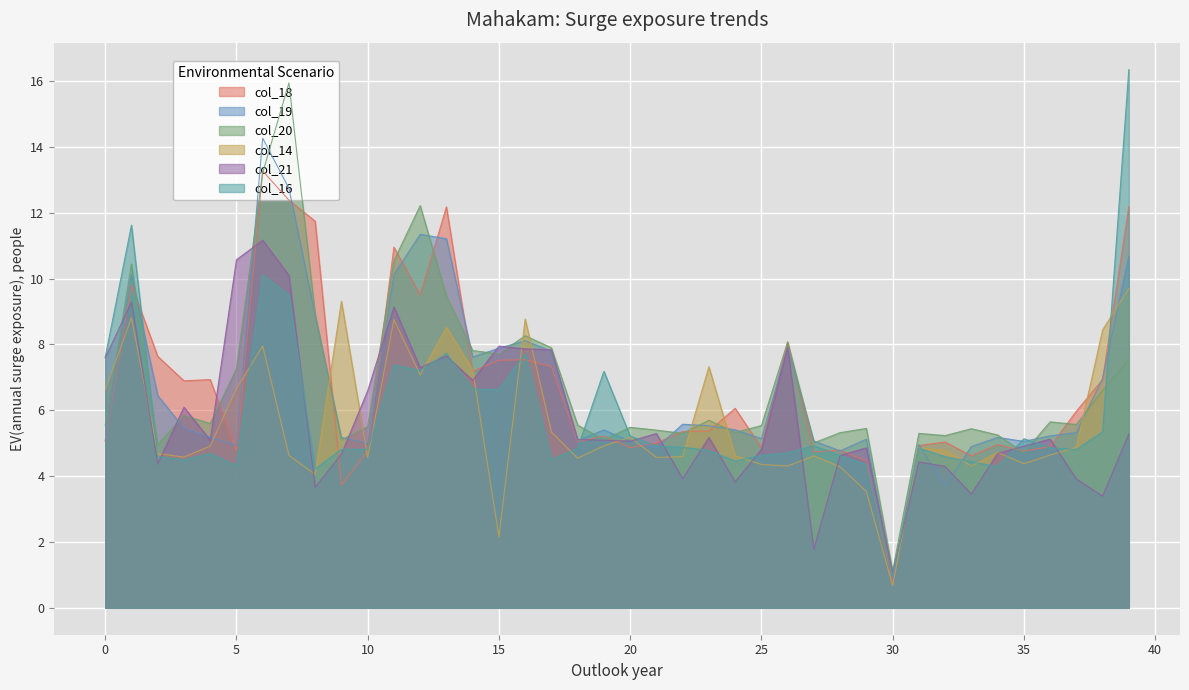

How many interior local valleys does the col_21 series have?

12